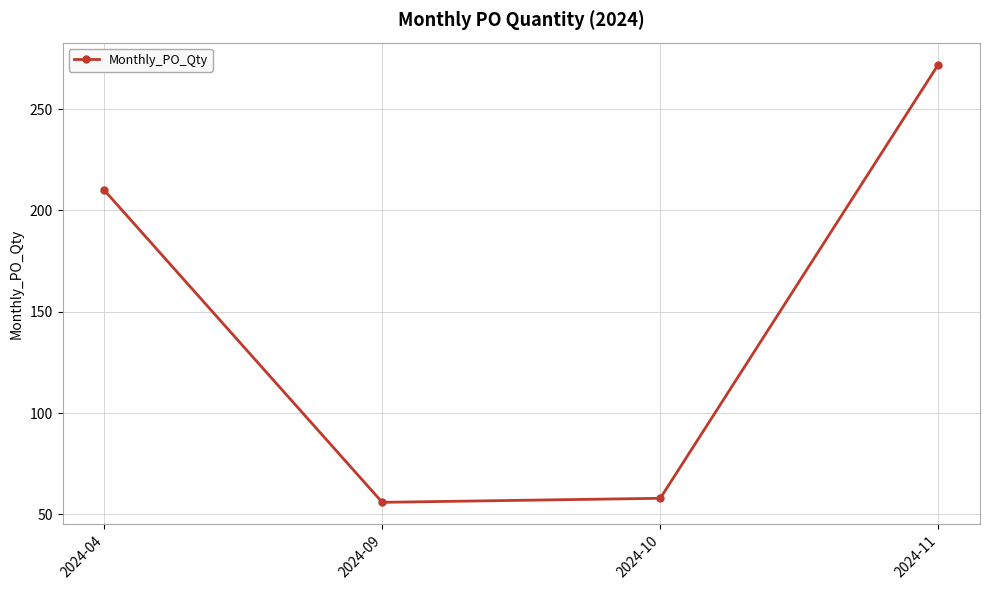

True or false: the data shows 210 at 2024-04.

True